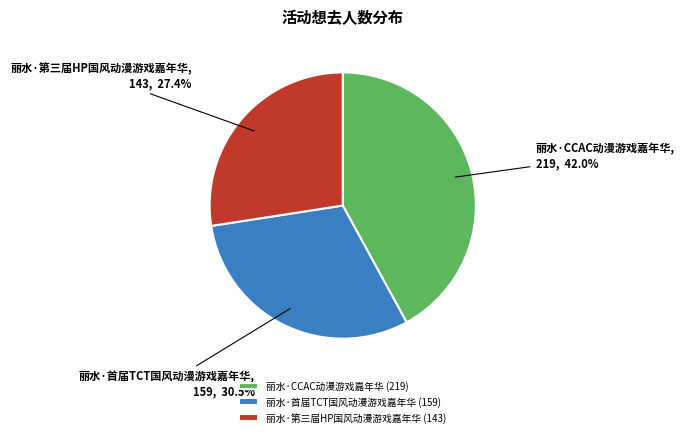

Which has a higher value, 丽水·第三届HP国风动漫游戏嘉年华 or 丽水·首届TCT国风动漫游戏嘉年华?

丽水·首届TCT国风动漫游戏嘉年华